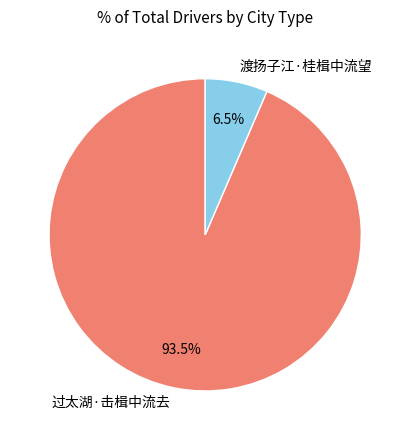

Combined, do 渡扬子江·桂楫中流望 and 过太湖·击楫中流去 account for over 50%?

Yes